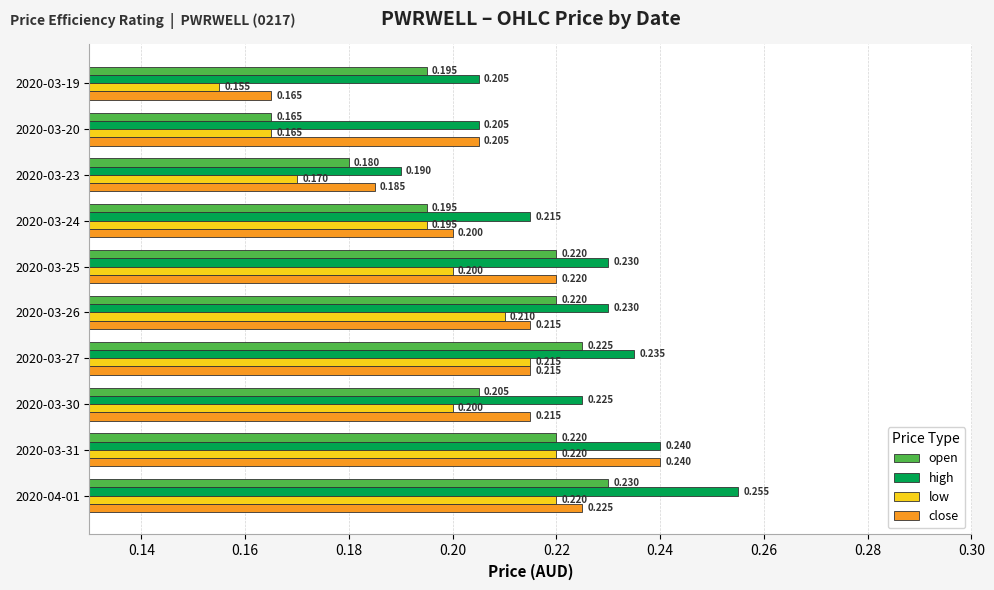

Which series has the widest spread of values?

close